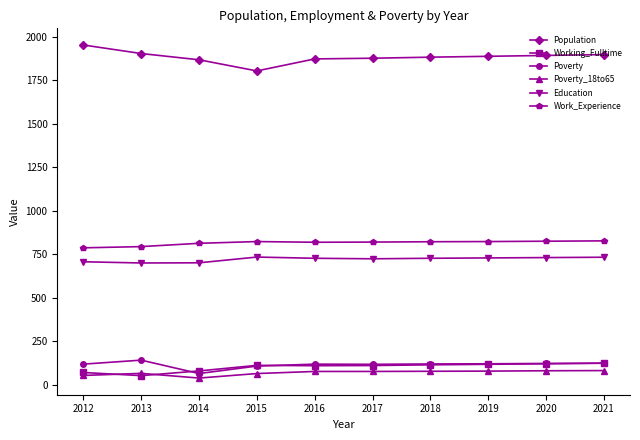

What is the minimum value for Working_Fulltime?

53